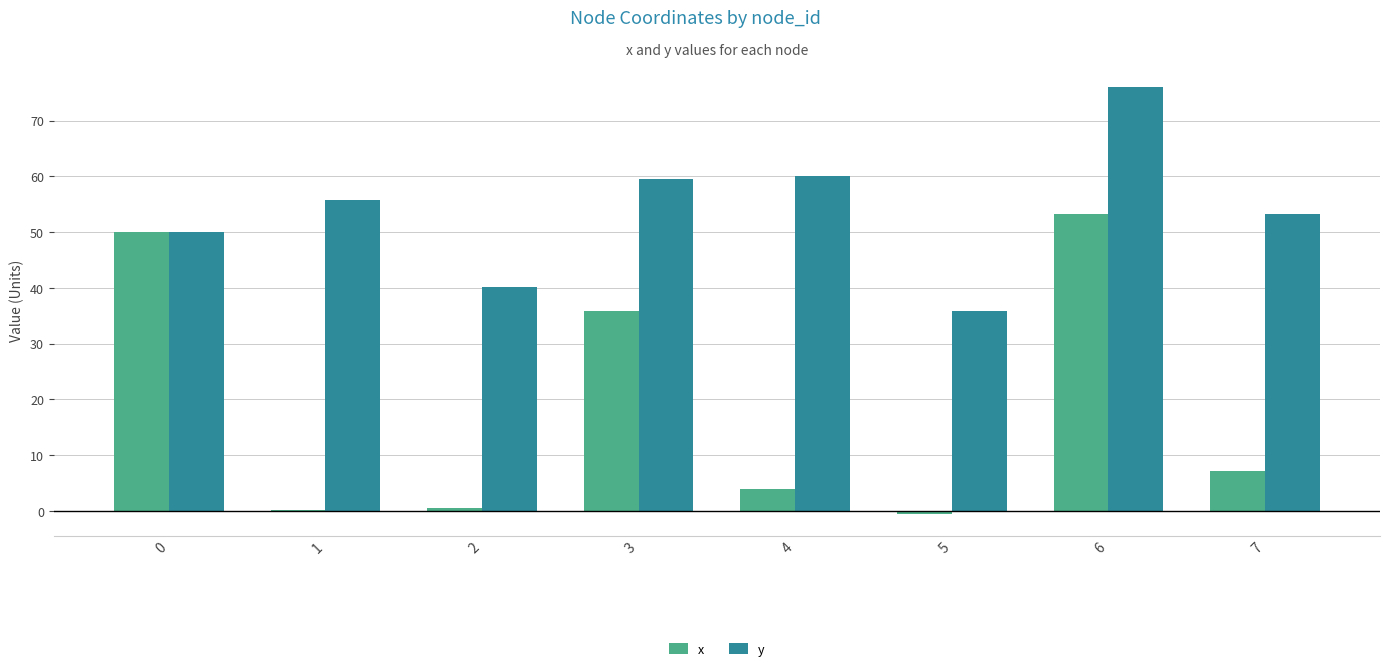

True or false: x has a value of 35.8 at 3.

True